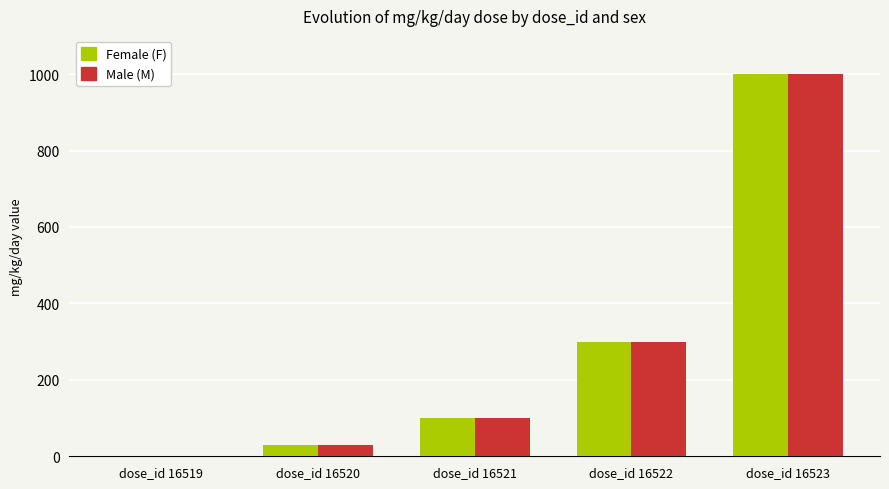

At which category is the sum across all series the highest?

dose_id 16523